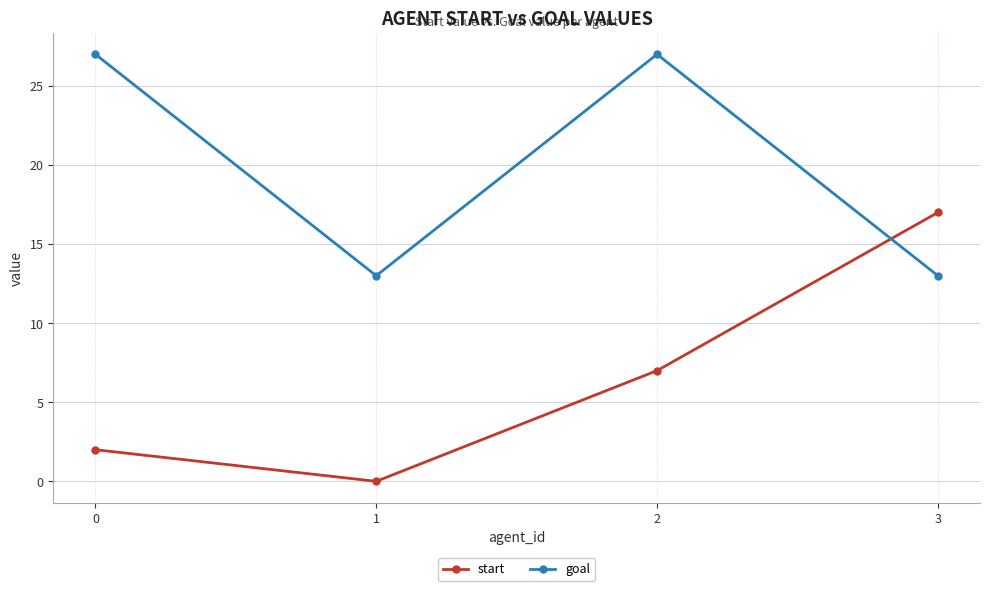

At how many categories does at least one series exceed 22?

2